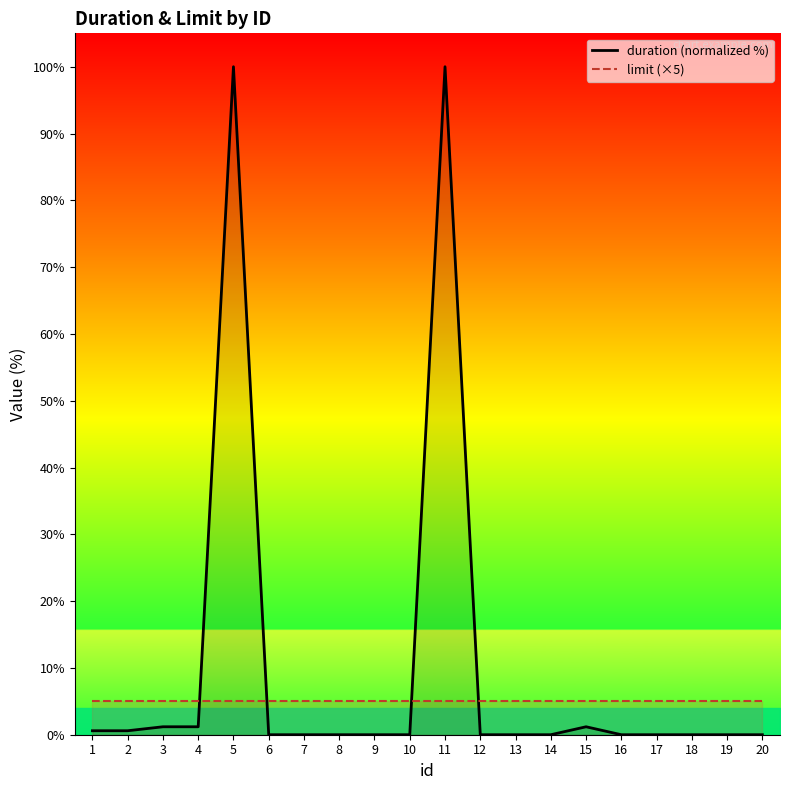

What is the difference between the highest and lowest values at 10?

5.0